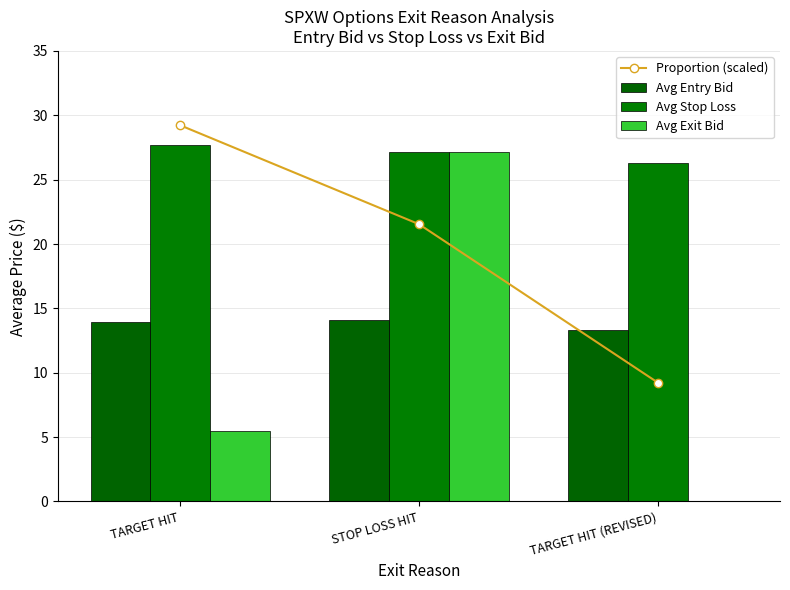

What is the difference between the Proportion (scaled) values at TARGET HIT and TARGET HIT (REVISED)?

20.0